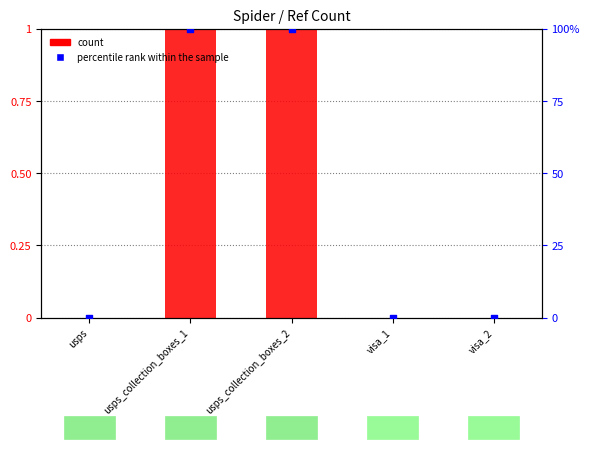

What are all the series names shown in the legend?

count, percentile rank within the sample